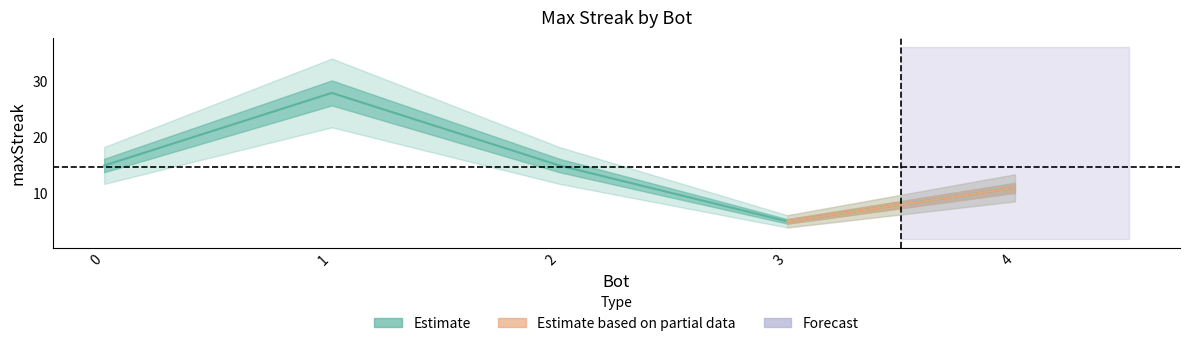

Reading right to left, extract all data points from this chart.

11	5	15	28	15